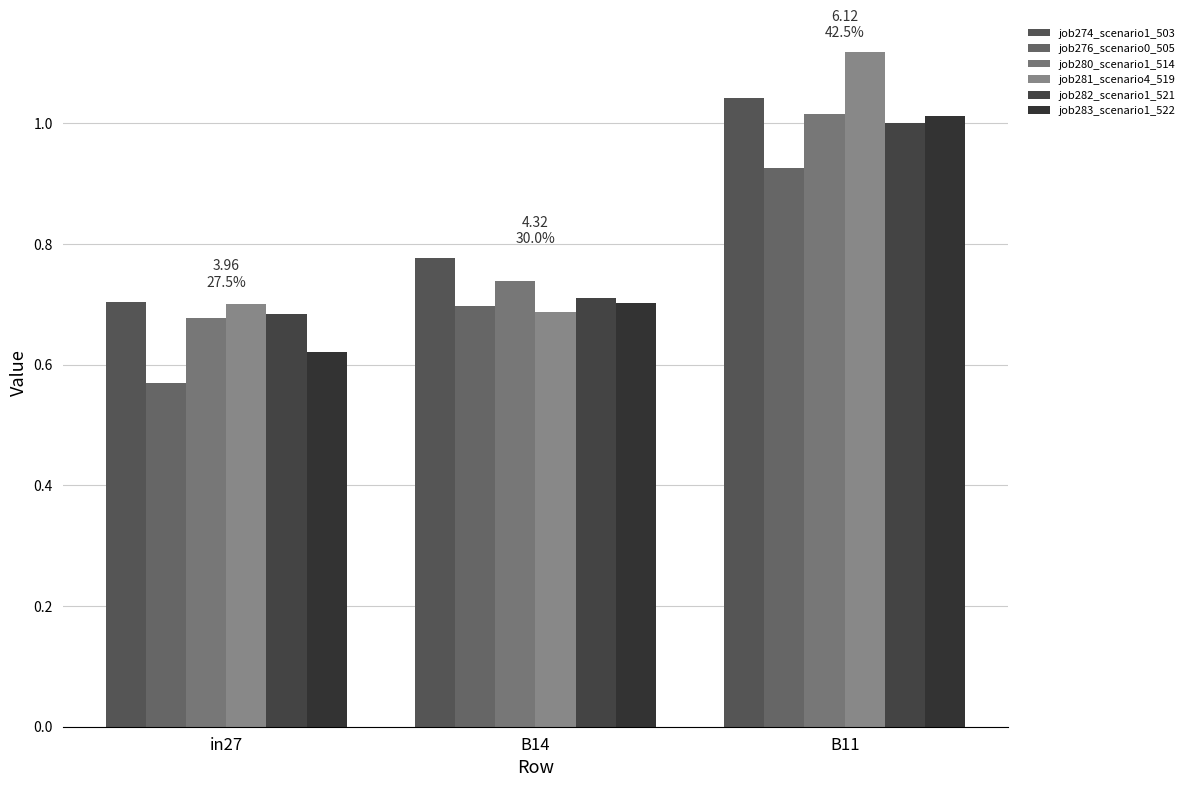

Reading right to left, list all the values displayed in this chart.

job274_scenario1_503: B11=1.0	B14=0.8	in27=0.7
job276_scenario0_505: B11=0.9	B14=0.7	in27=0.6
job280_scenario1_514: B11=1.0	B14=0.7	in27=0.7
job281_scenario4_519: B11=1.1	B14=0.7	in27=0.7
job282_scenario1_521: B11=1.0	B14=0.7	in27=0.7
job283_scenario1_522: B11=1.0	B14=0.7	in27=0.6